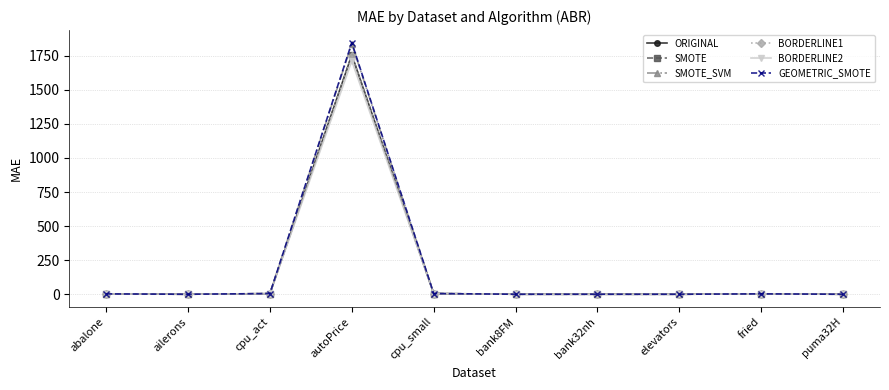

At which category is the sum across all series the highest?

autoPrice